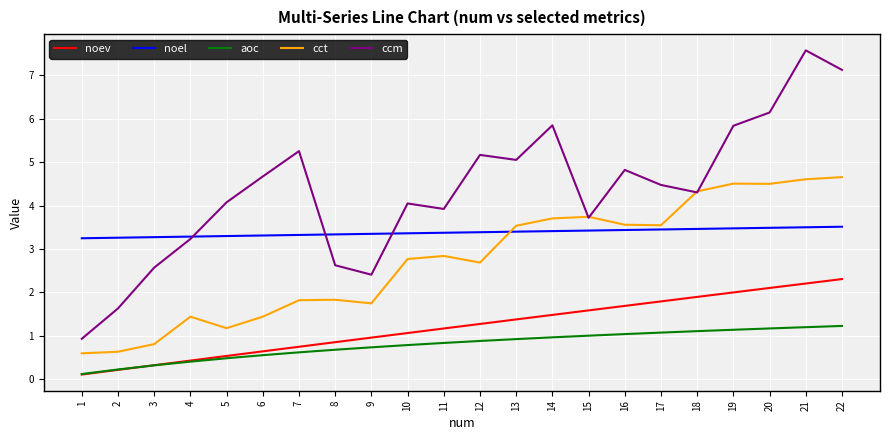

True or false: noel and noev cross at least once.

False